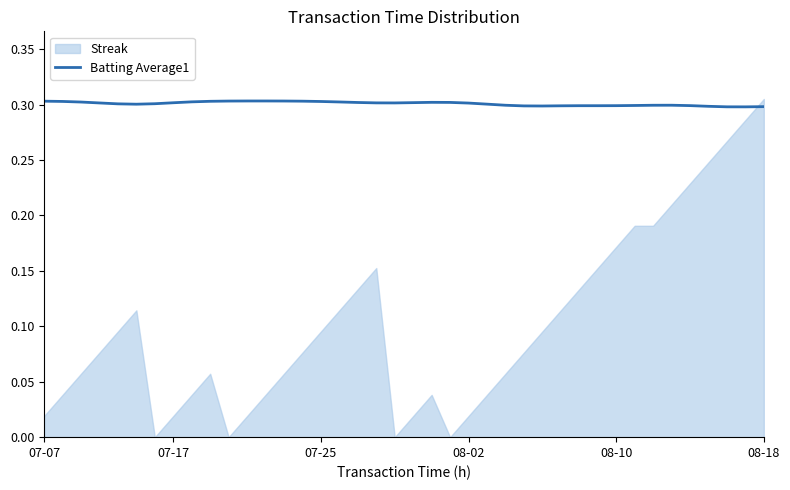

Count the values in the range 0 to 1.

40